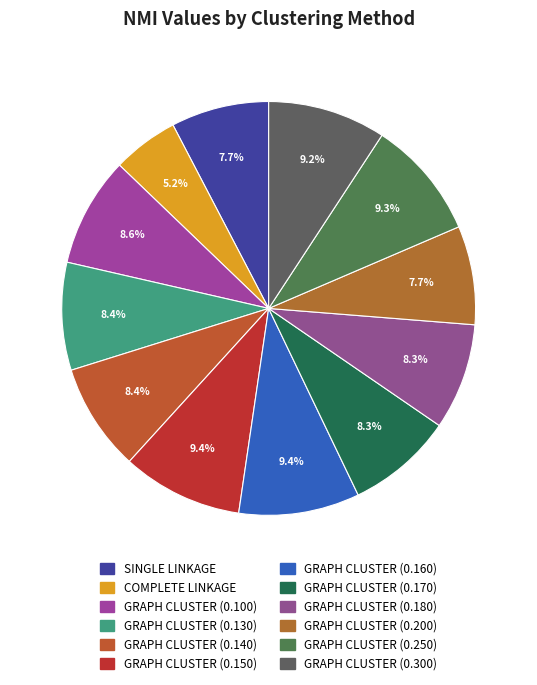

Which has a higher value, GRAPH CLUSTER (0.130) or GRAPH CLUSTER (0.250)?

GRAPH CLUSTER (0.250)